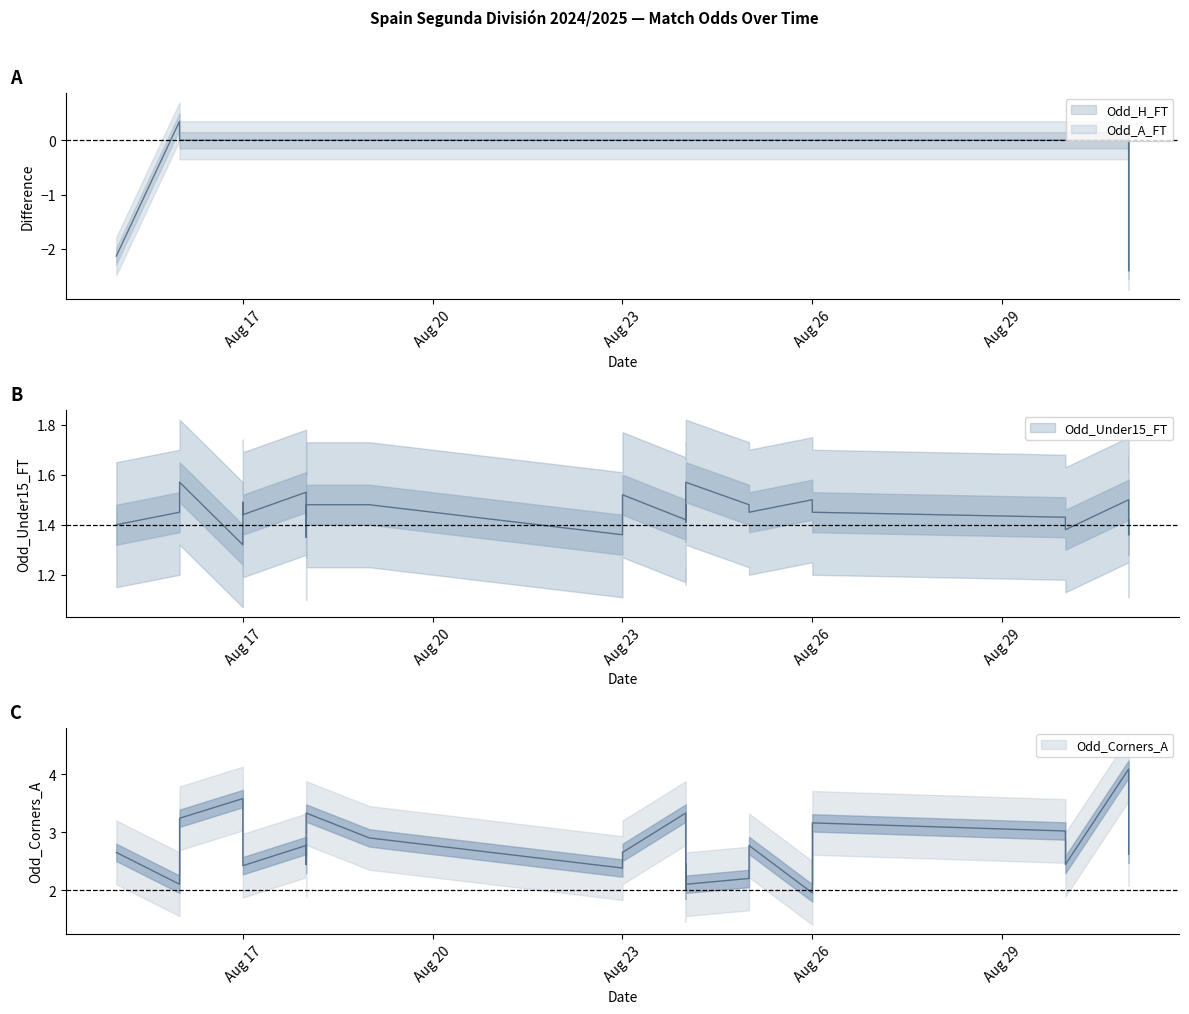

What is the total value across all series at 2024-08-30?

4.5